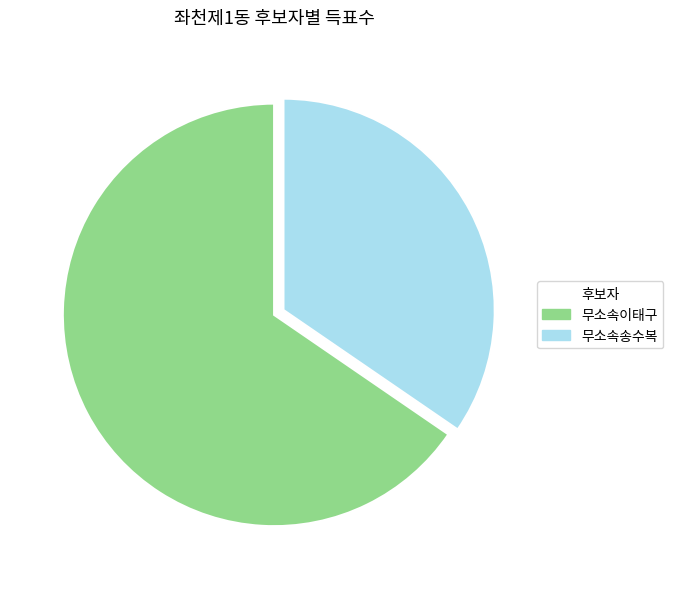

Combined, do 무소속송수복 and 무소속이태구 account for over 50%?

Yes